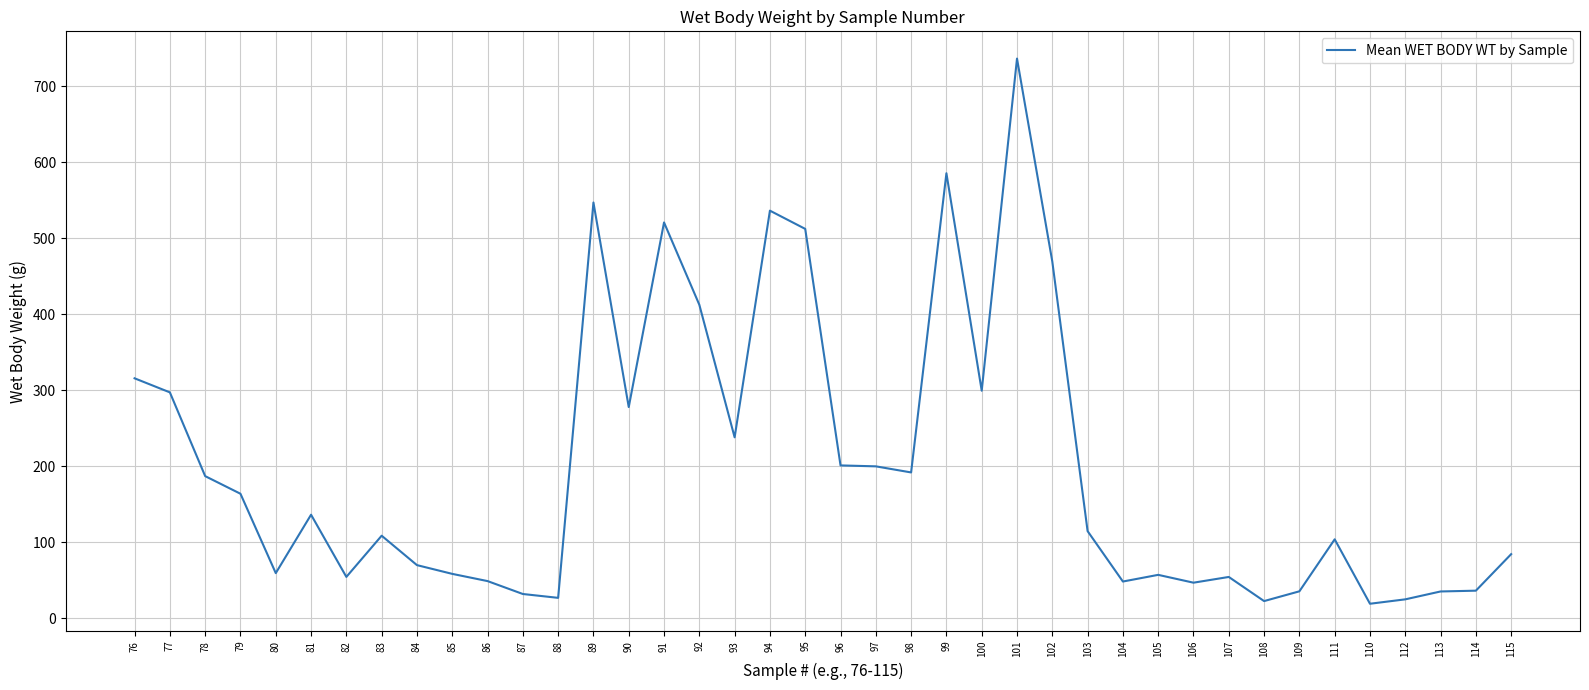

What is the ratio of the value at 89 to the value at 95?

1.1